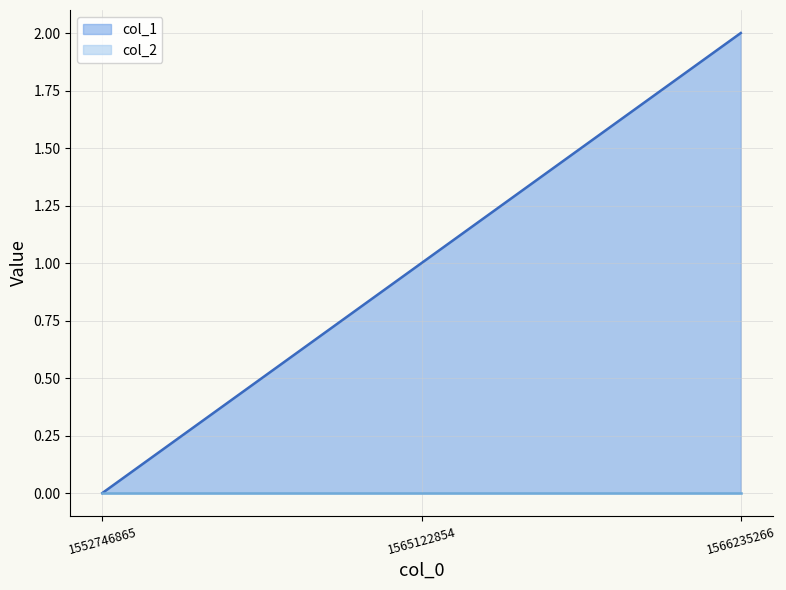

Reading right to left, extract all data points from this chart.

2	1	0